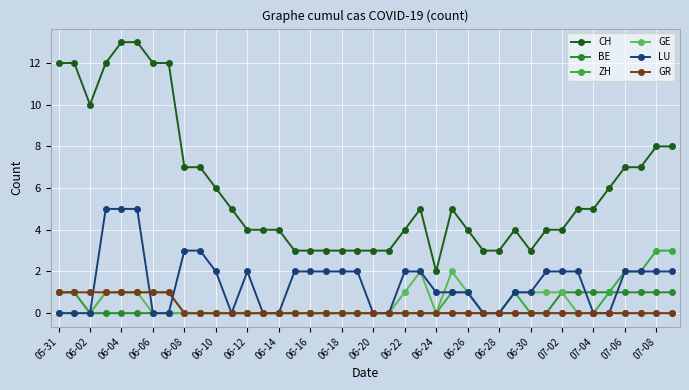

True or false: CH and BE intersect in this chart.

False